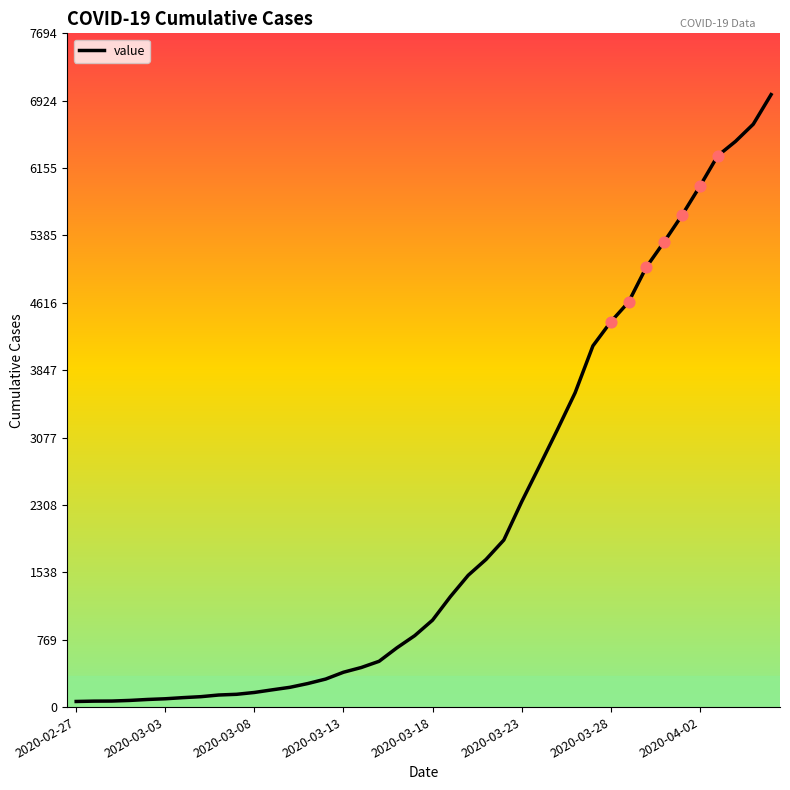

What is the greatest value displayed?

6995